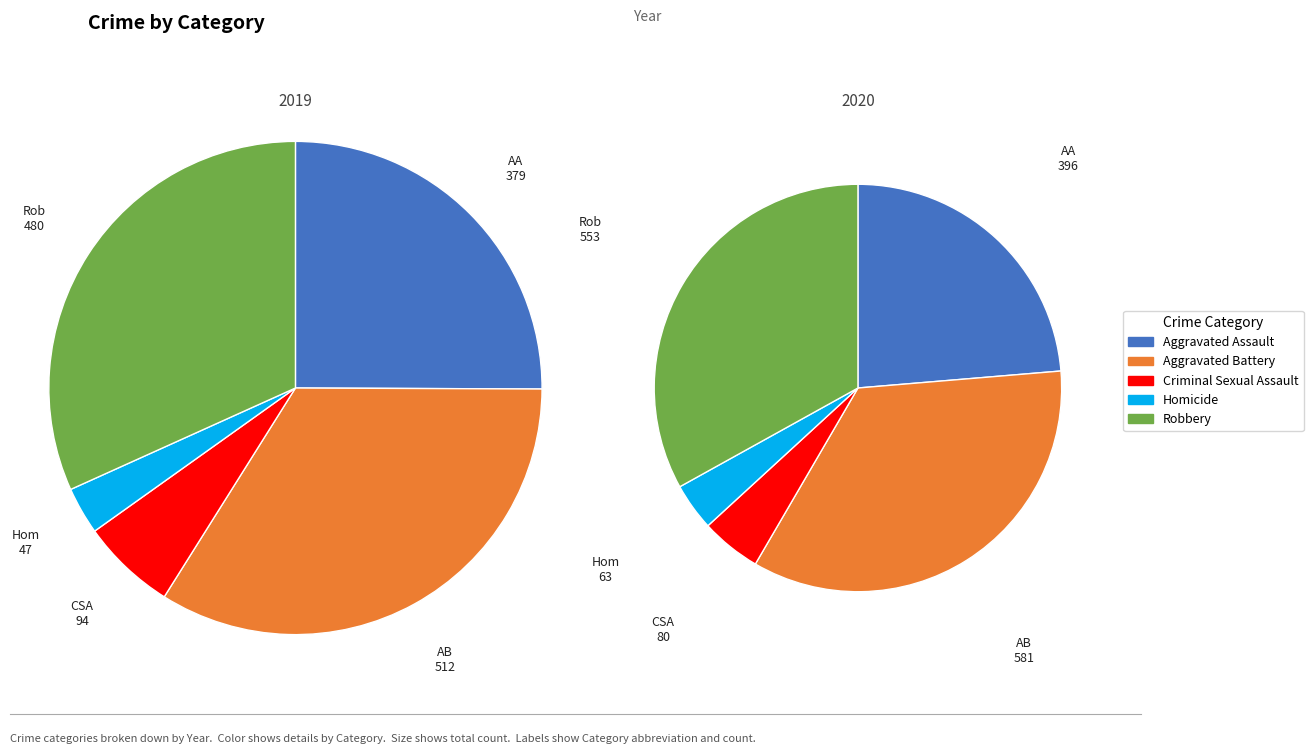

To the nearest percent, what portion does Homicide represent?

3%